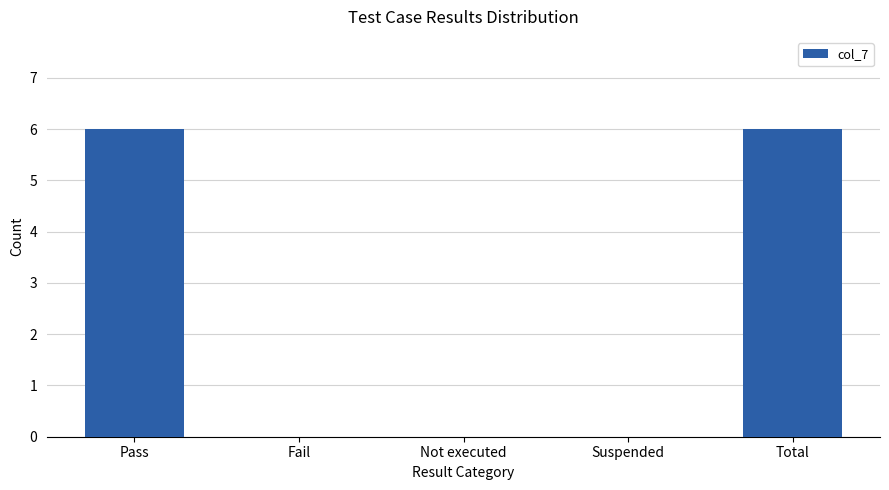

What is the greatest value displayed?

6